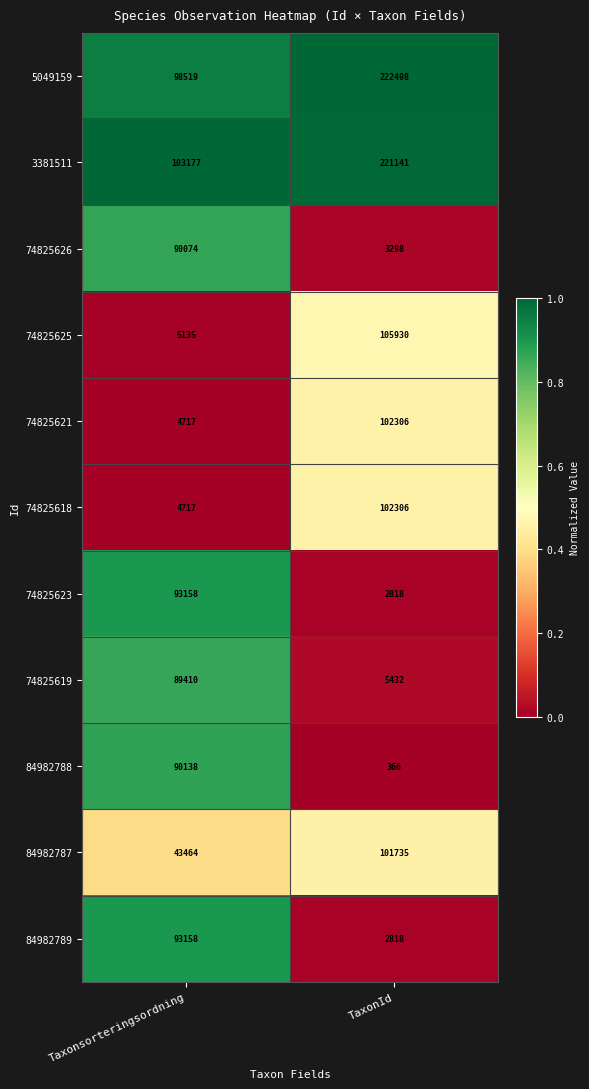

Is it true that 84982789 equals 2818 at TaxonId?

True